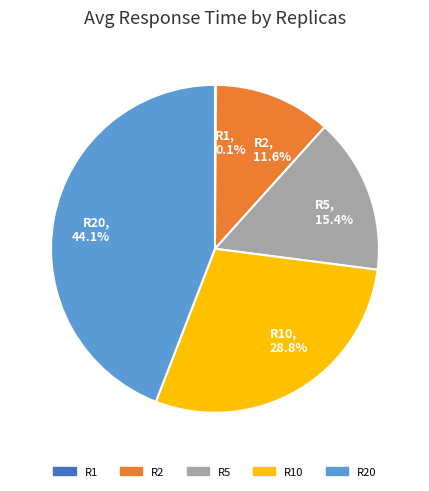

What percentage is the R2 slice, to the nearest percent?

12%